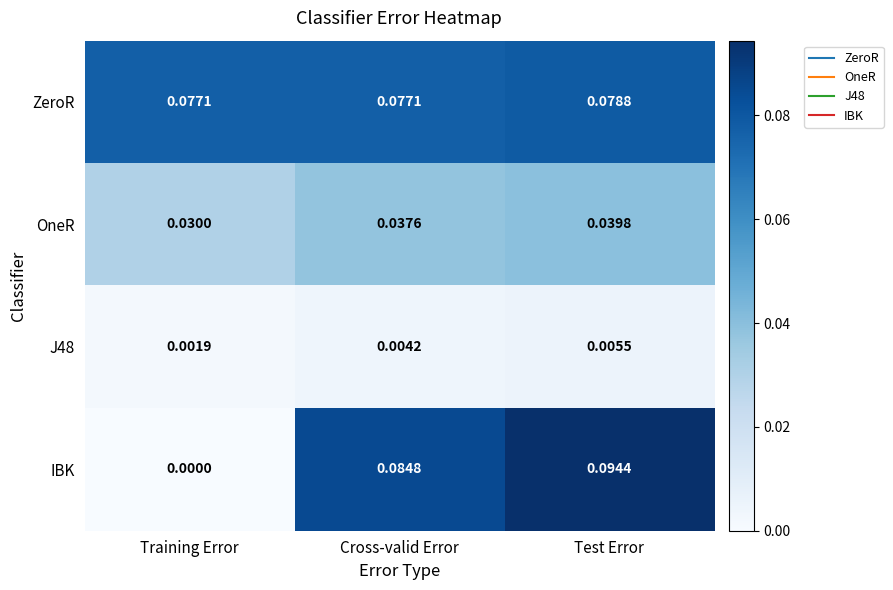

Which series has the largest range (max minus min)?

IBK